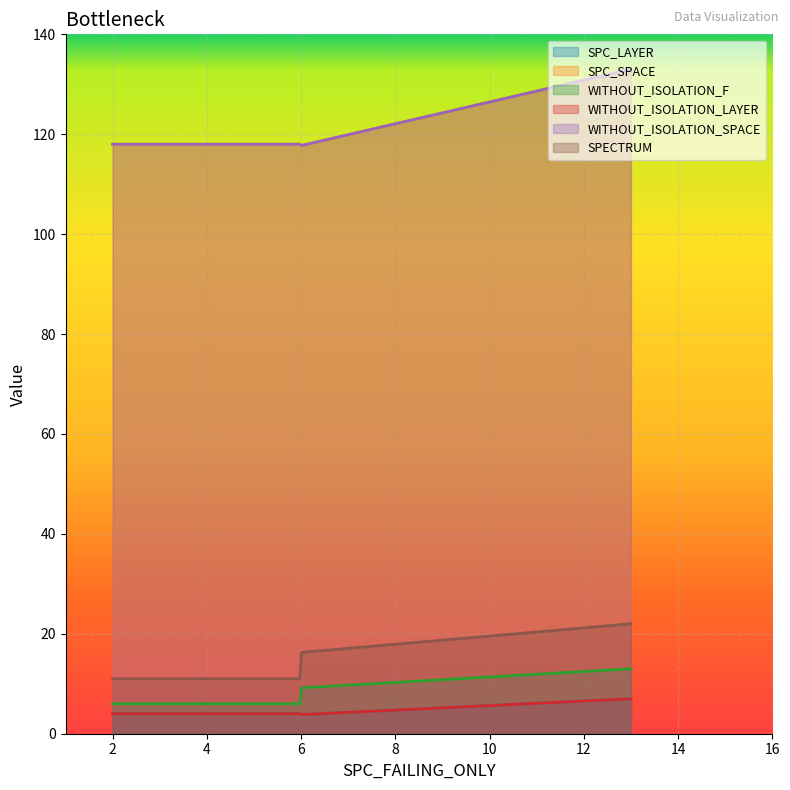

Which series has the largest range (max minus min)?

SPC_SPACE